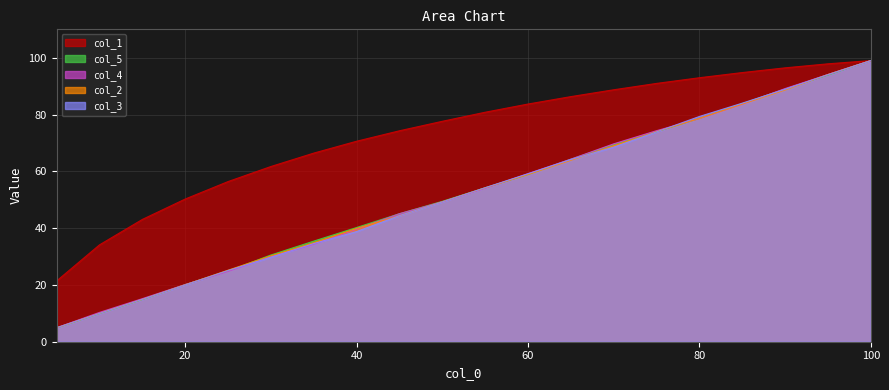

What are all the series names shown in the legend?

col_1, col_5, col_4, col_2, col_3